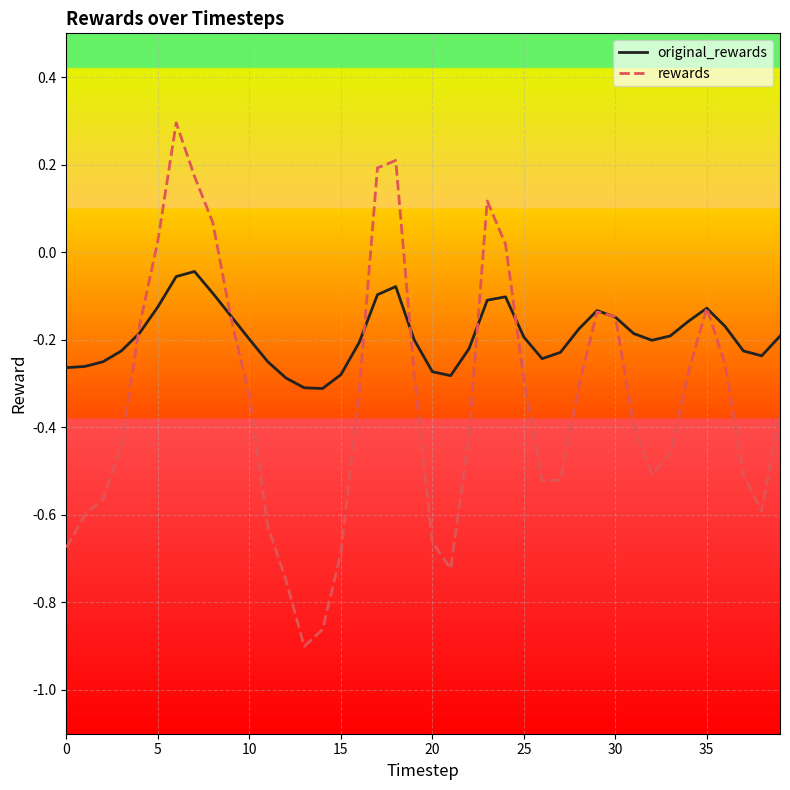

Which series has the largest total across all categories?

original_rewards